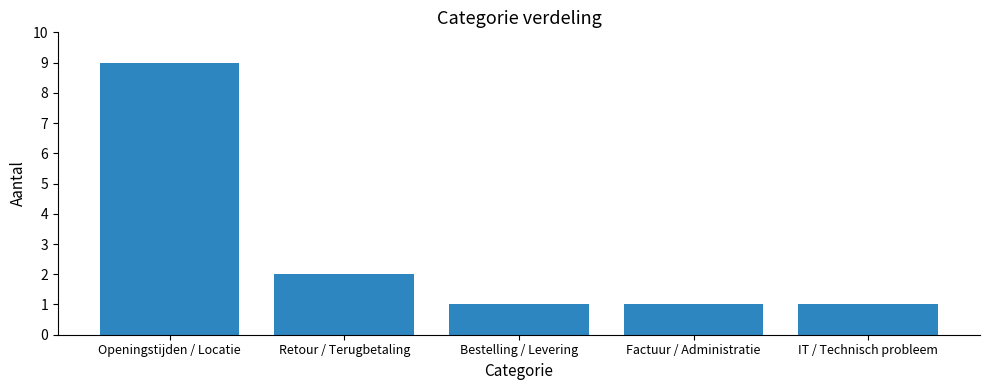

What is the average value?

3